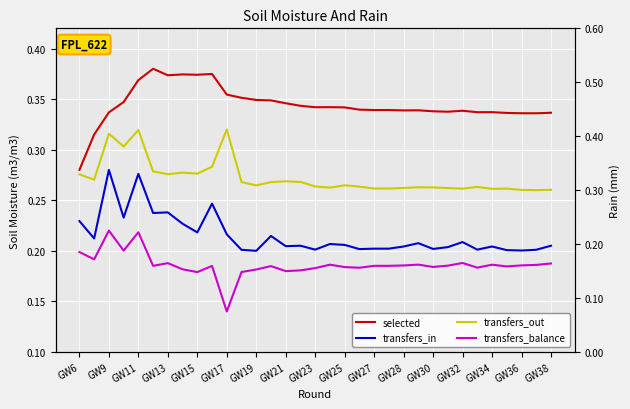

What is the average value of the transfers_in series?

0.2